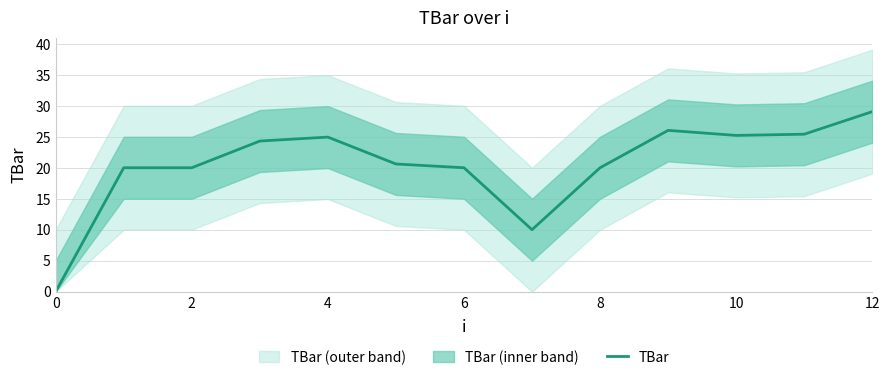

Count the number of values greater than 20.

7